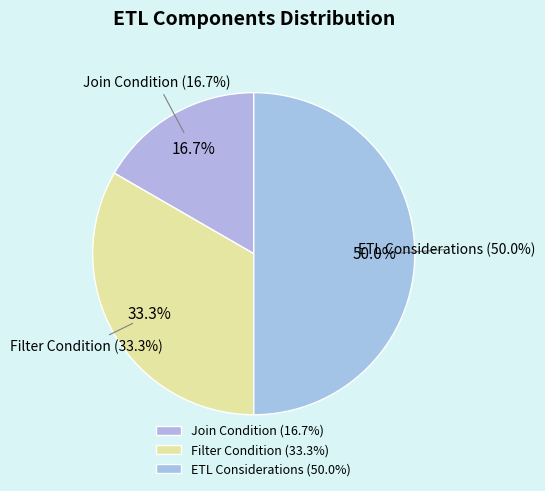

To the nearest percent, what is the difference between the Filter Condition and ETL Considerations slice percentages?

17%